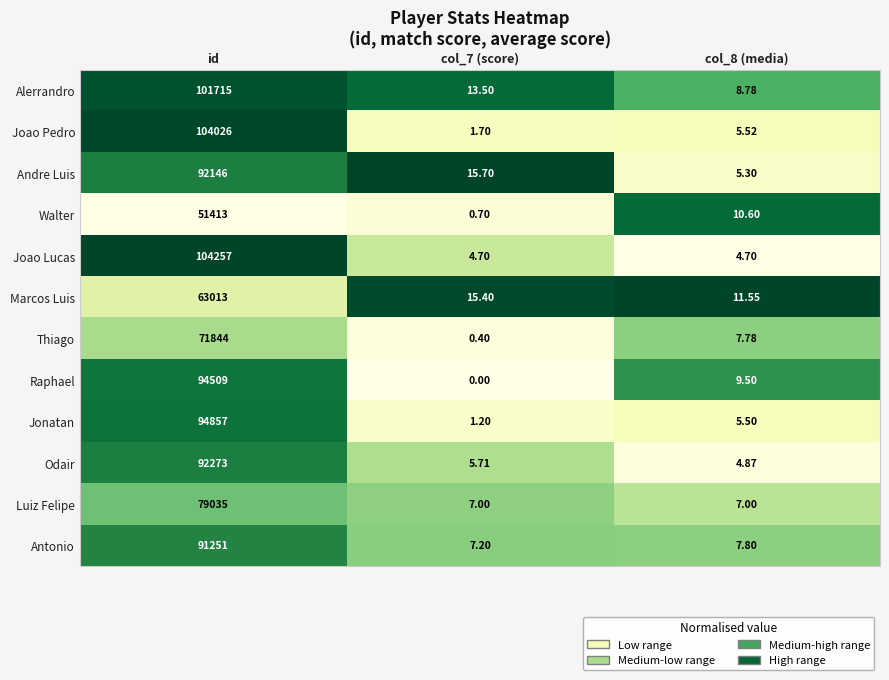

Between col_7 (score) and col_8 (media), which series saw the biggest shift?

Andre Luis